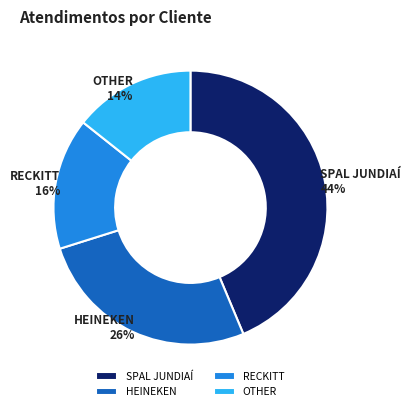

Which category has the smallest portion of the pie?

OTHER